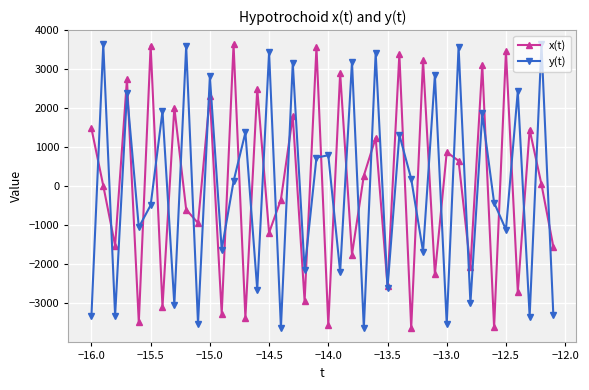

List the series in order of their overall mean, highest first.

x(t), y(t)